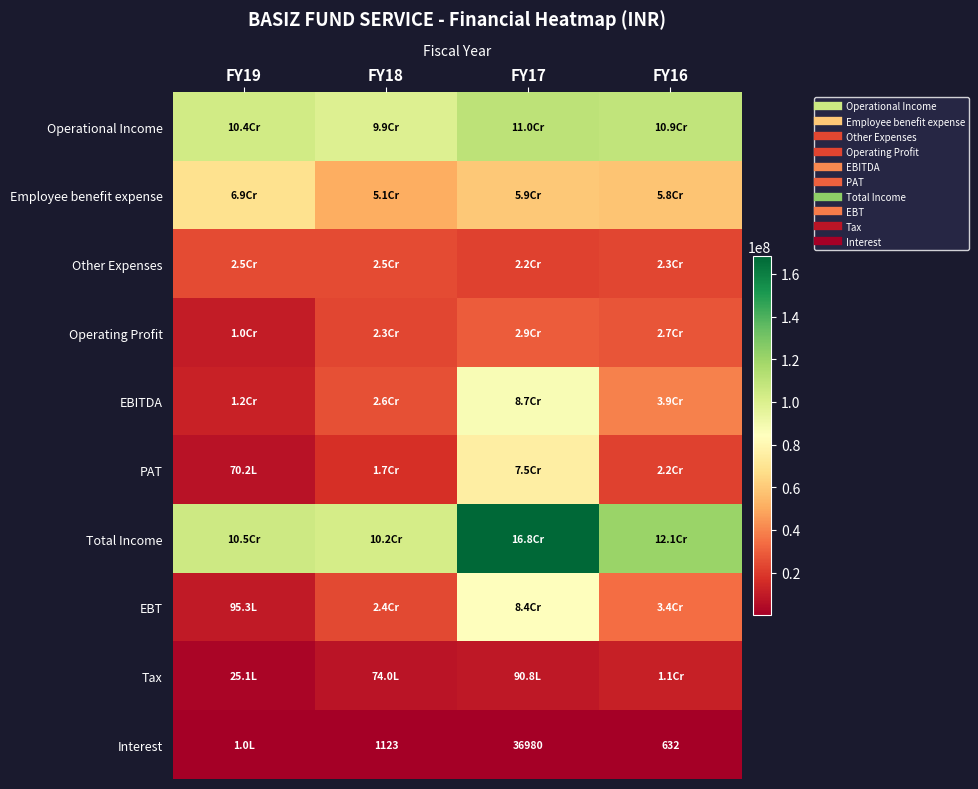

How many values in the Operational Income series are below 108858112?

2